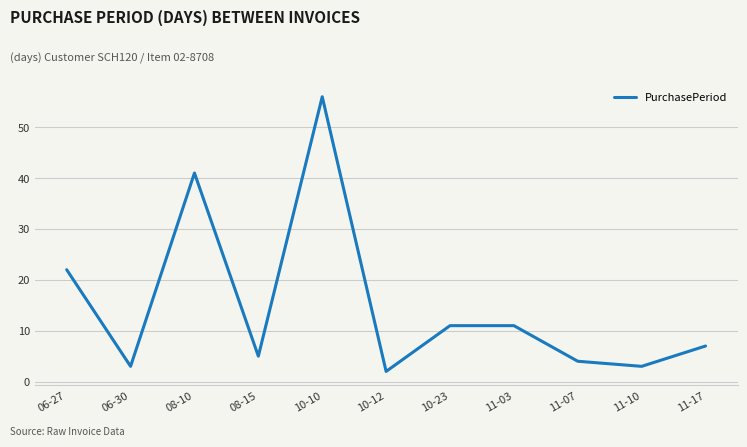

What is the change in value from 08-15 to 10-23?

+6